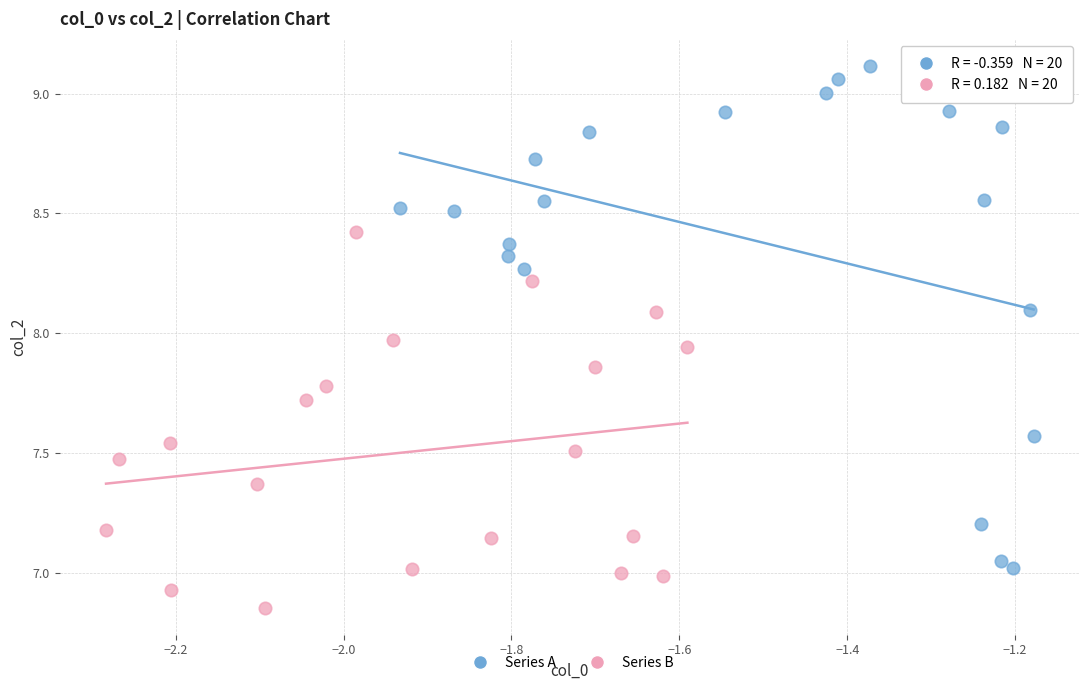

Which series contains the highest Y value?

Series A